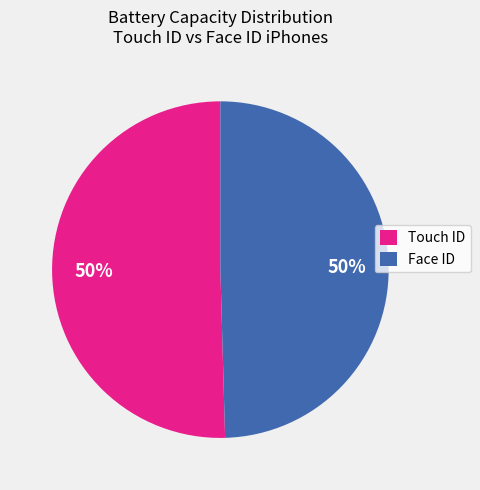

To the nearest percent, what is the average slice percentage?

50%